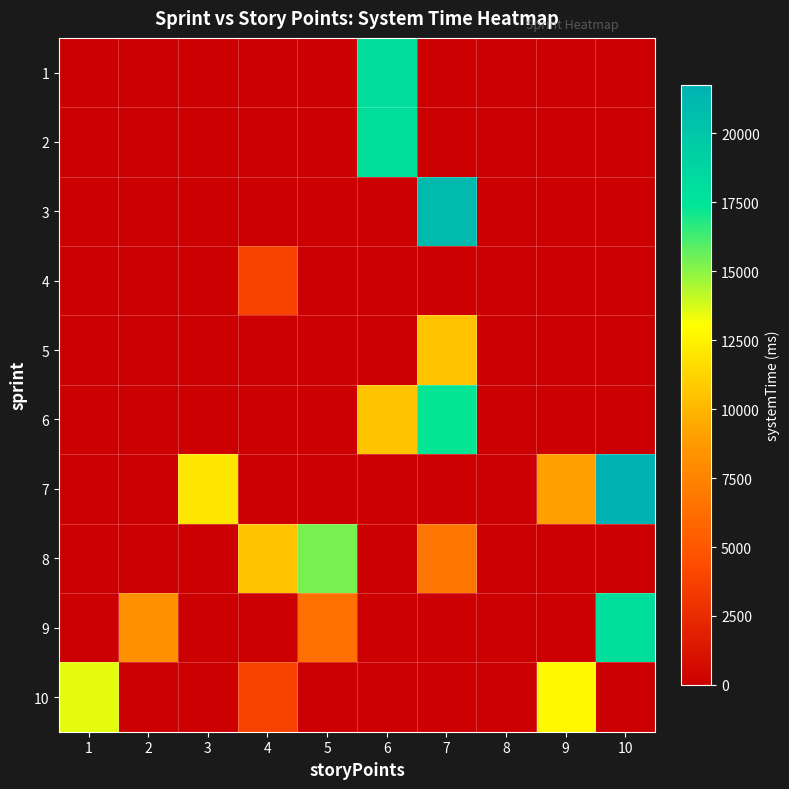

Which has a higher value, 2 or 7?

2